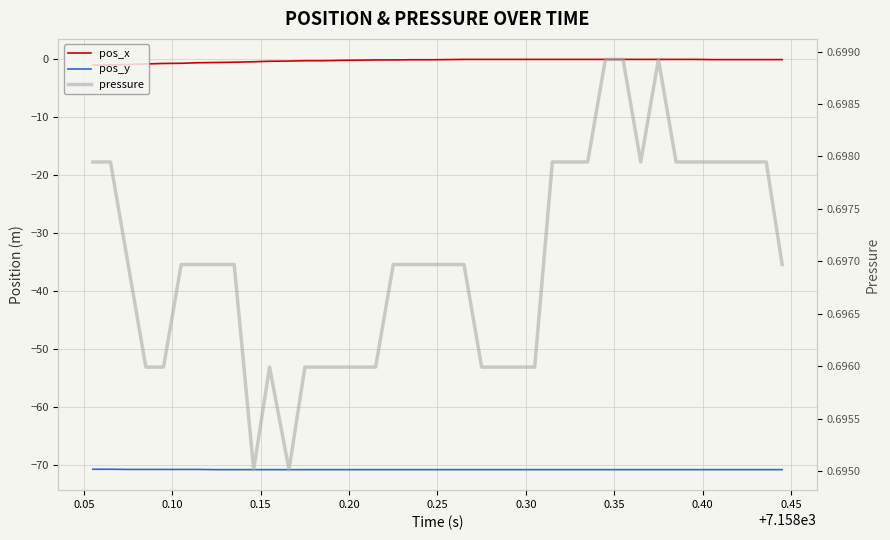

What is the sum of all pos_x values?

-8.9